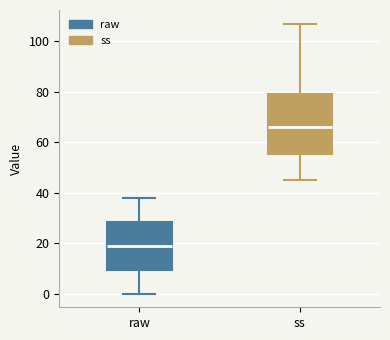

Which box has the highest median line?

ss